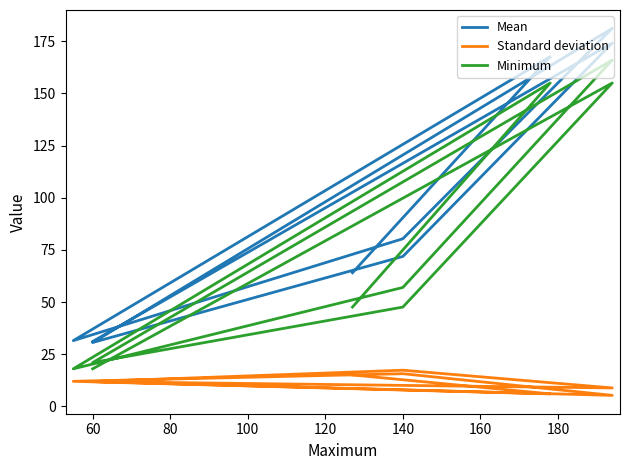

True or false: Minimum has more than 1 interior local peaks.

True